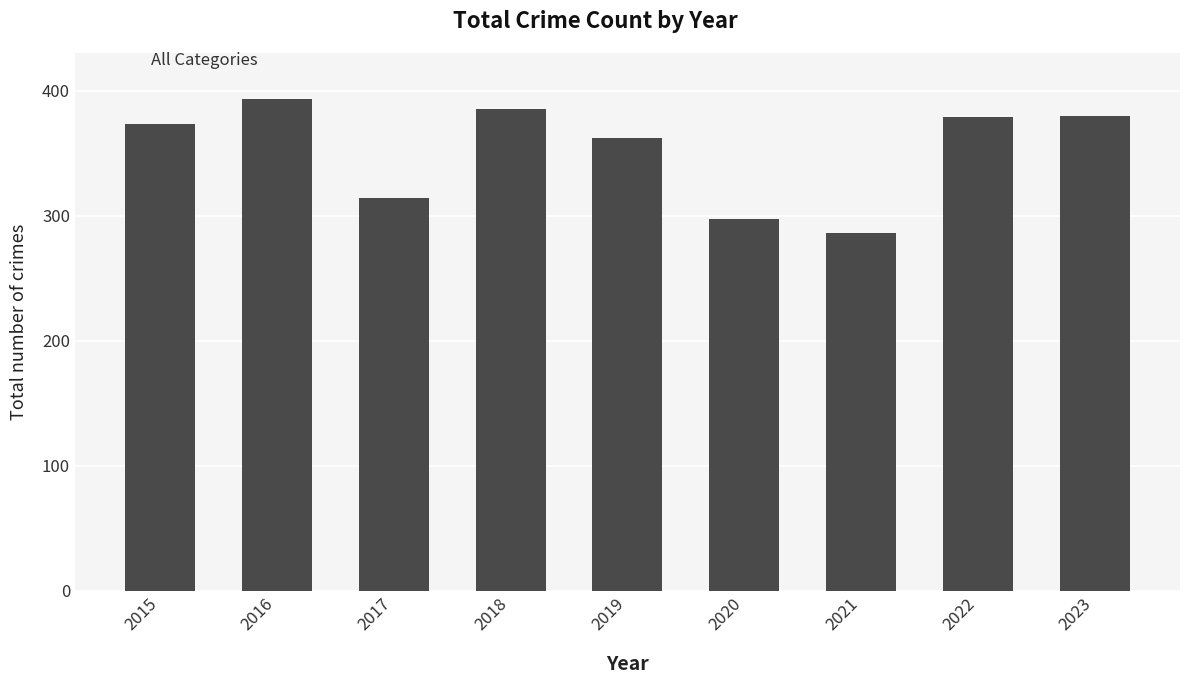

What is the difference between the values at 2018 and 2020?

88